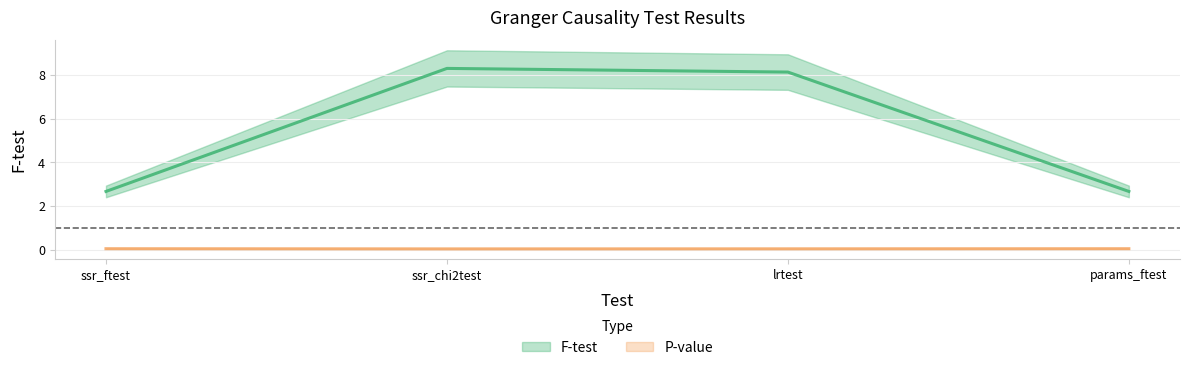

How many lines are shown in the chart?

2